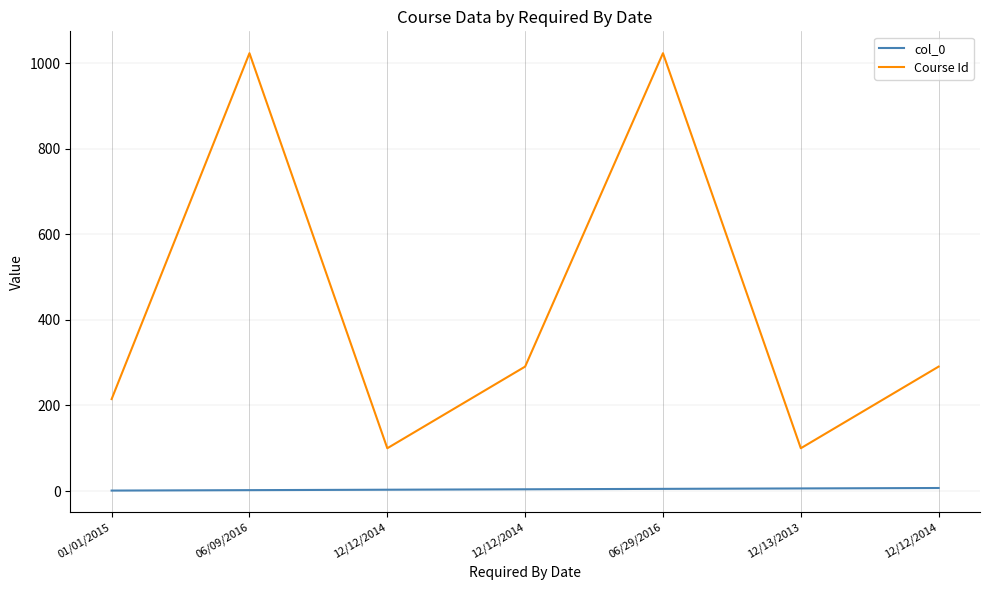

How many lines are shown in the chart?

2